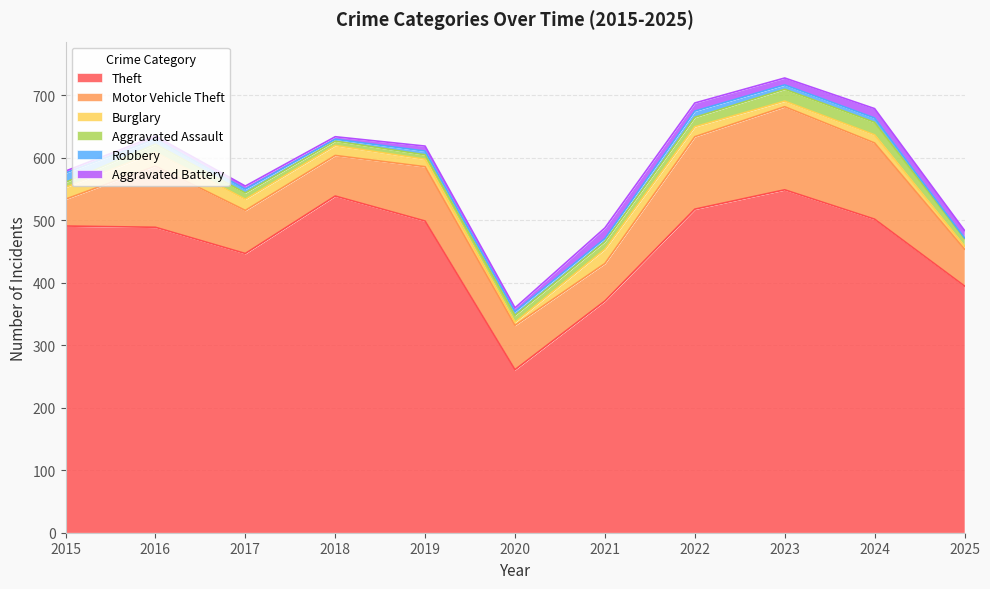

What is the minimum value for Robbery?

1